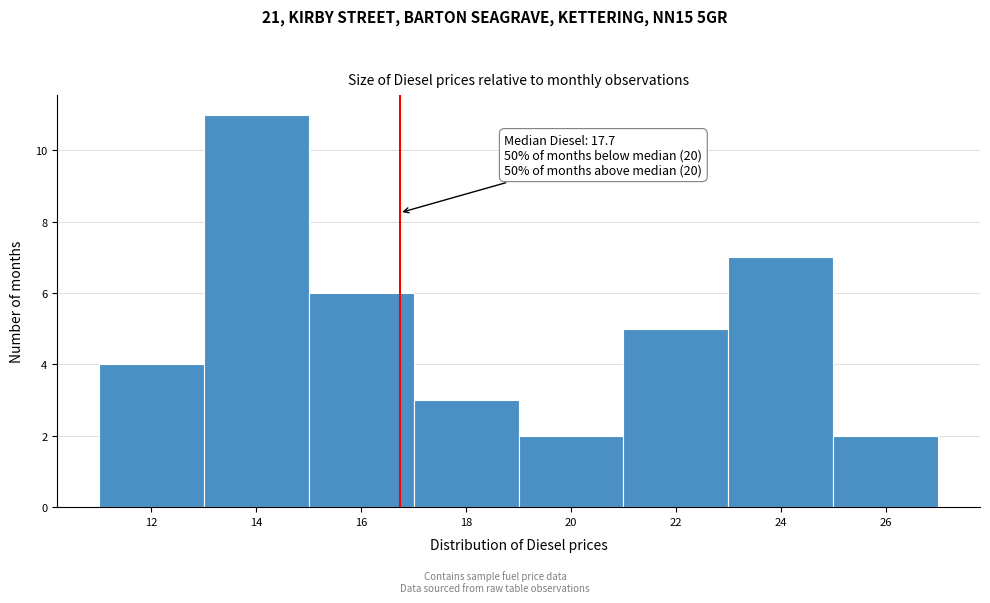

Reading left to right, extract all data points from this chart.

12=4	14=11	16=6	18=3	20=2	22=5	24=7	26=2